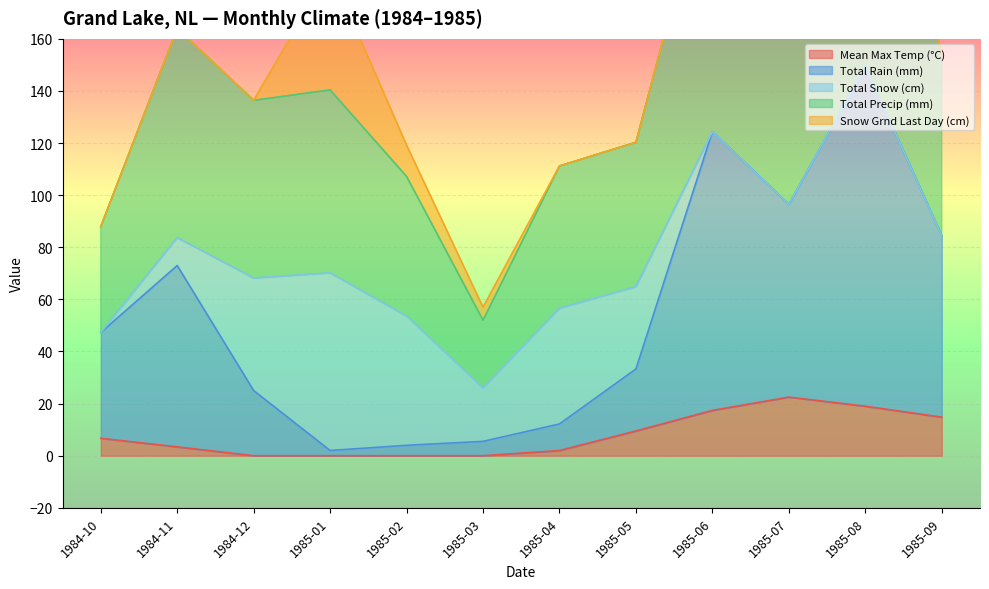

The value of Total Precip (mm) at 1985-05 is 120.3. True or false?

True